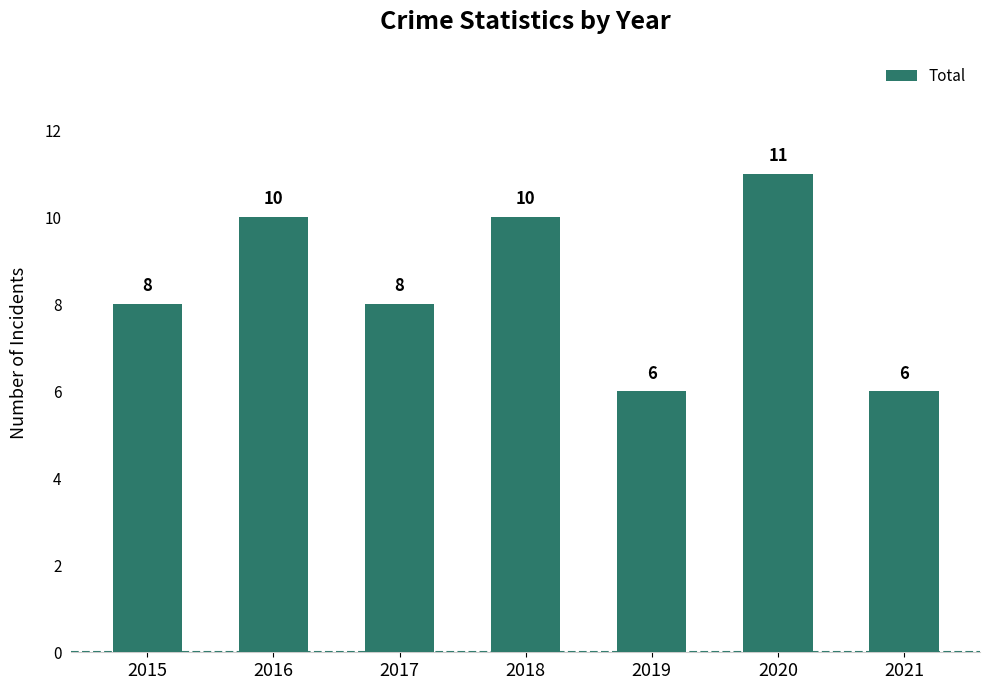

How many categories are shown in the chart?

7